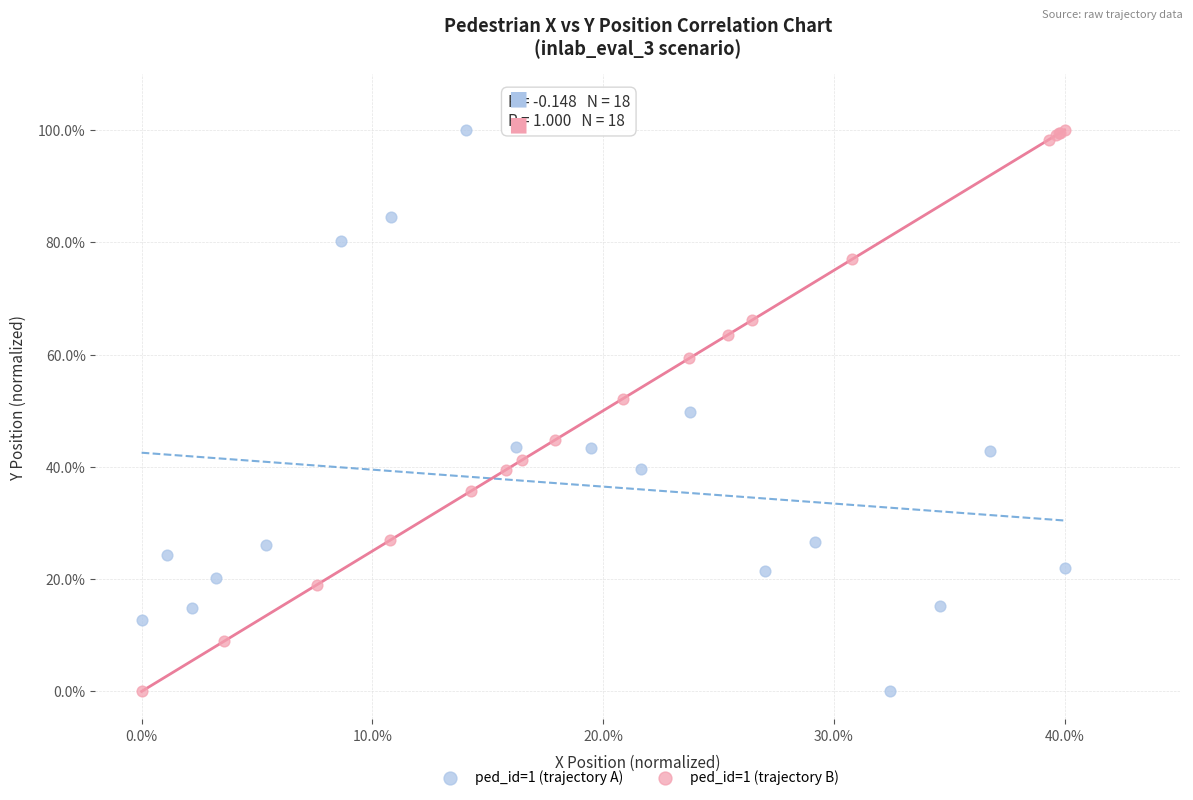

What are all the series names shown in the legend?

ped_id=1 (trajectory A), ped_id=1 (trajectory B)